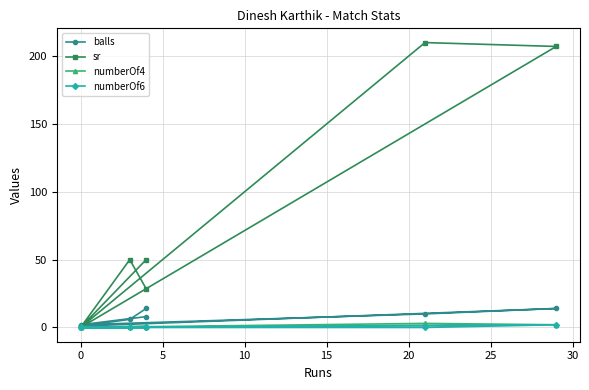

Count the numberOf6 values in the range 0 to 1.

6